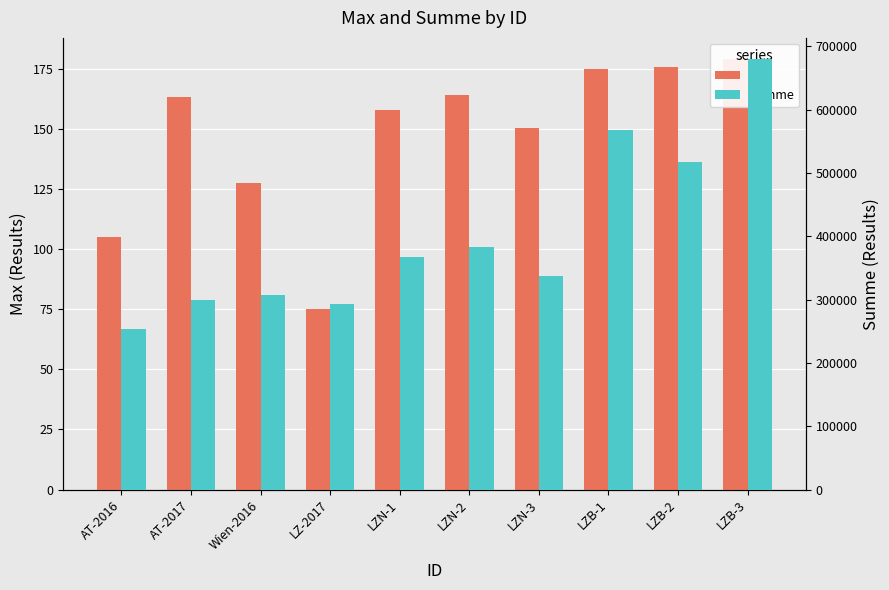

What value does the Max series have at LZN-1?

157.8